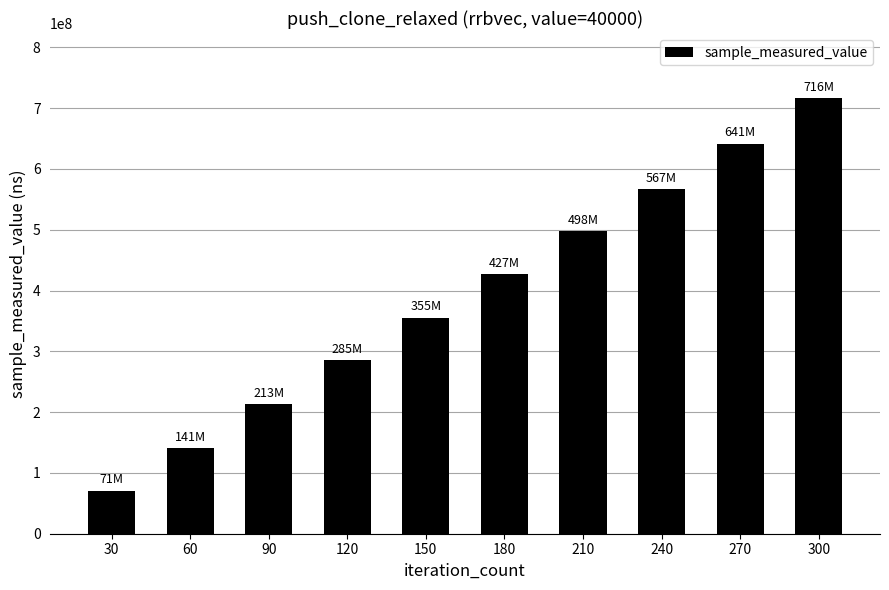

What is the sum of all values?

3914484224